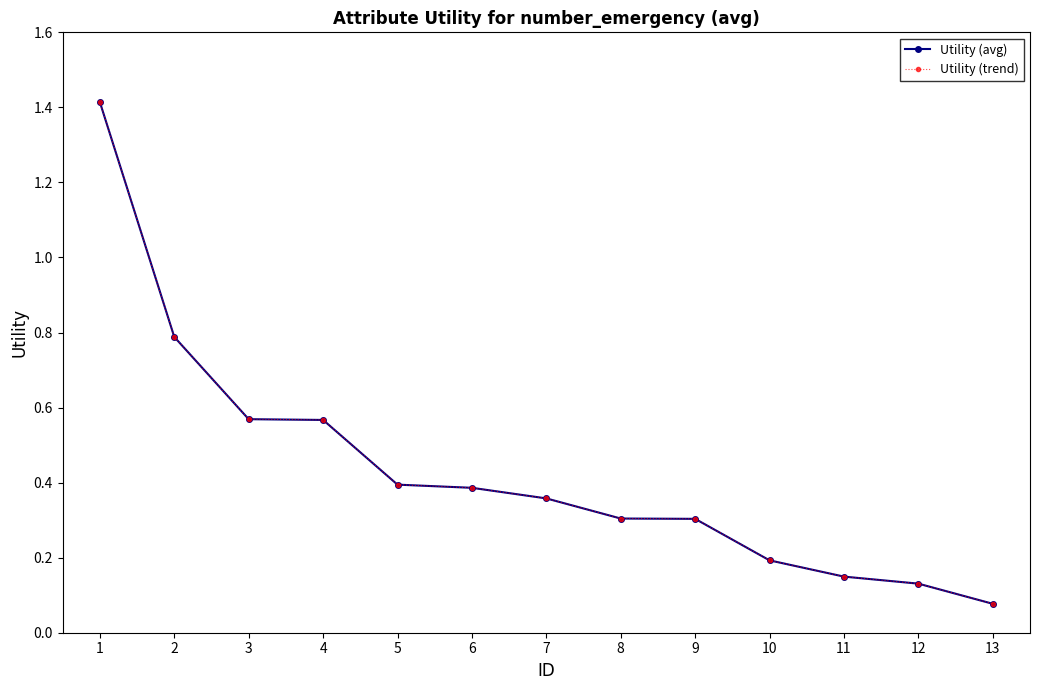

Does the chart have visible grid lines?

No